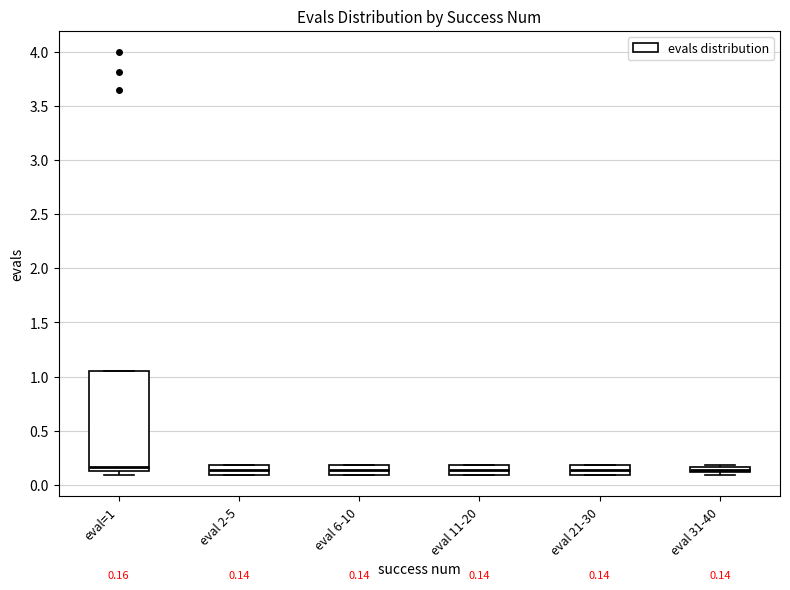

Comparing the boxes themselves (not the whiskers), which one is the tallest?

eval=1